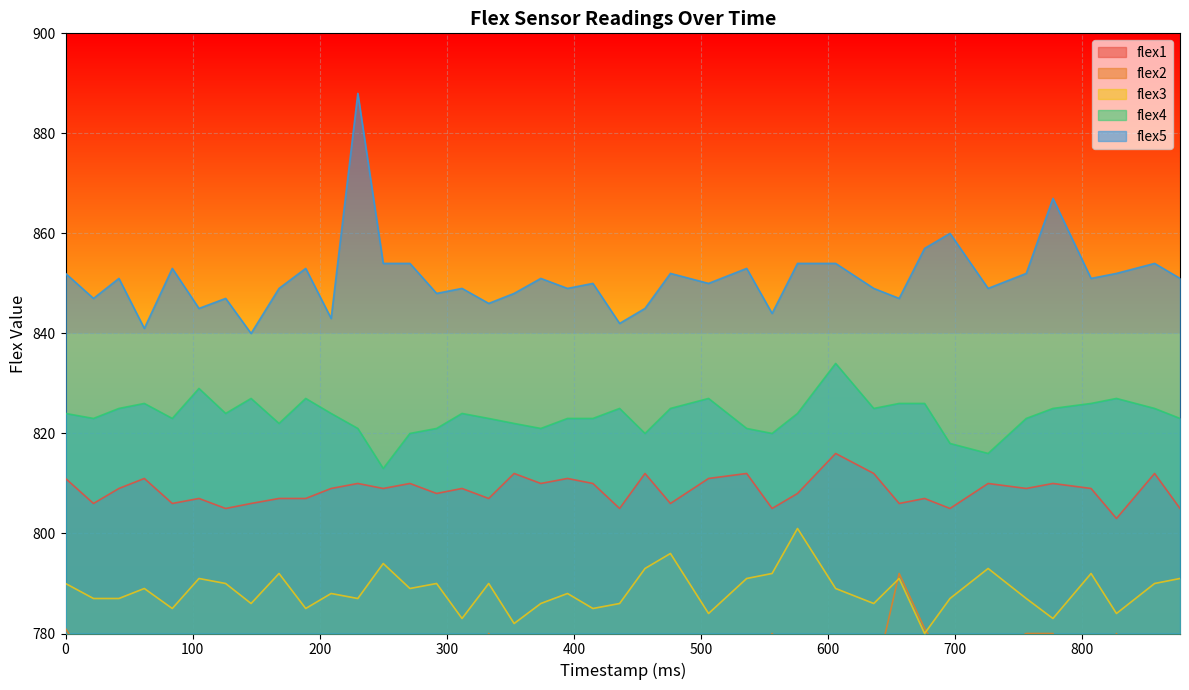

At how many categories does at least one series exceed 807?

40